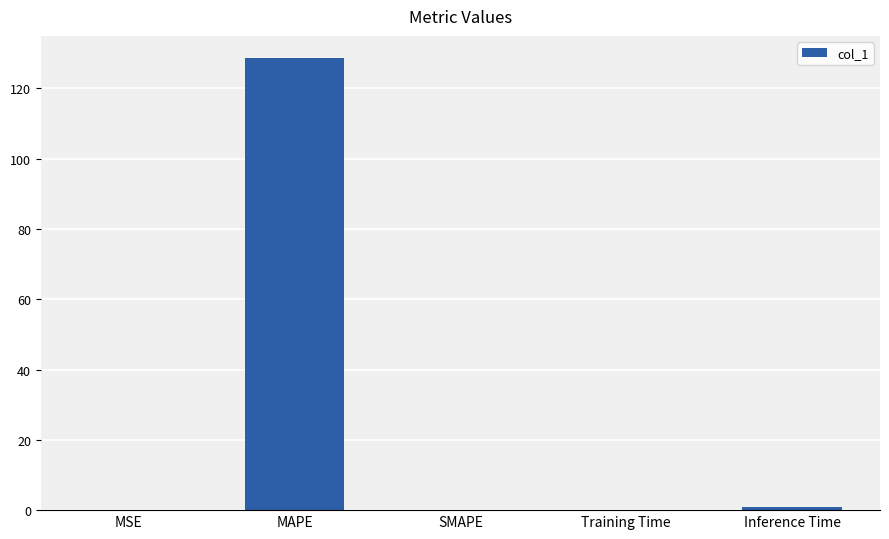

Between Training Time and MAPE, which is larger?

MAPE